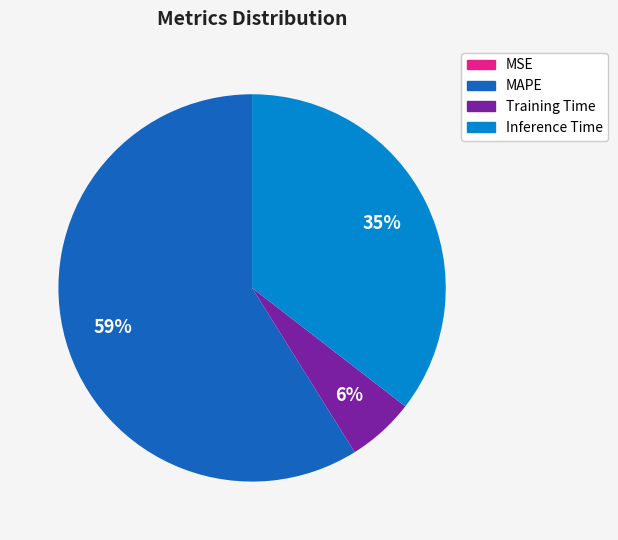

To the nearest percent, what is the difference between the largest and smallest slice percentages?

59%